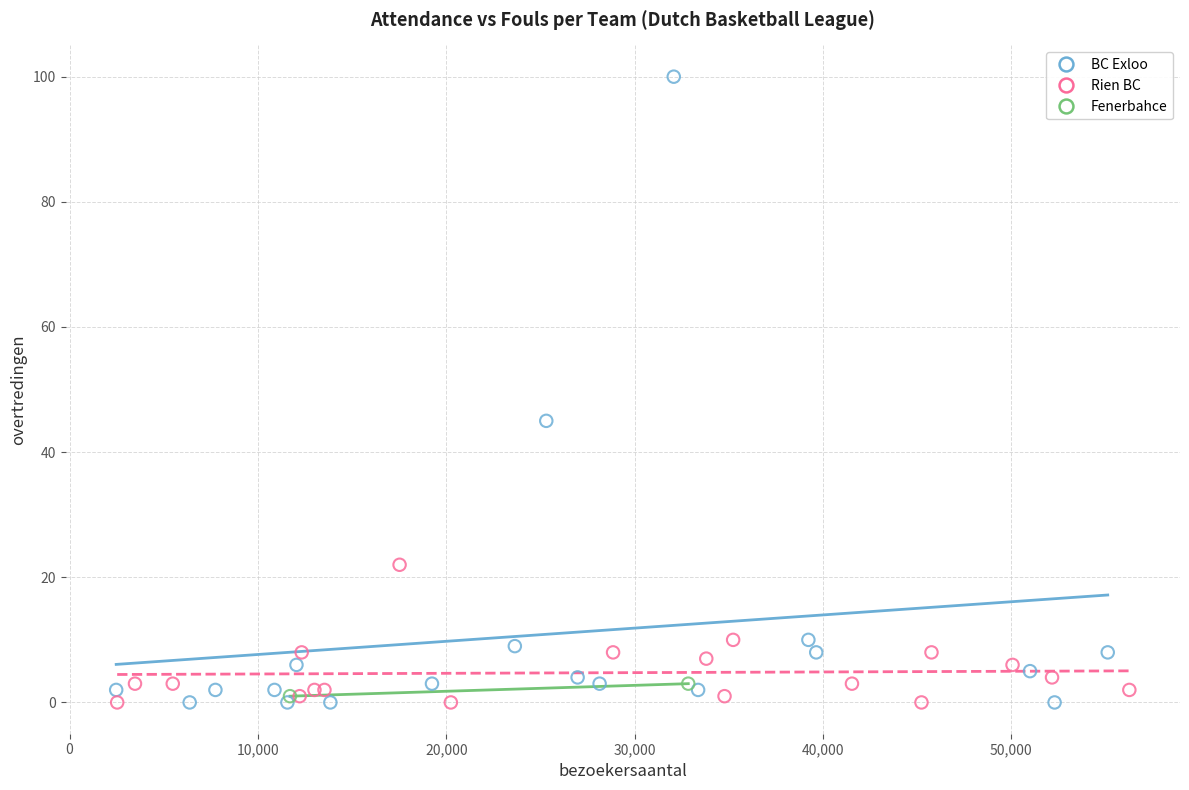

Which series reaches the maximum Y coordinate?

BC Exloo